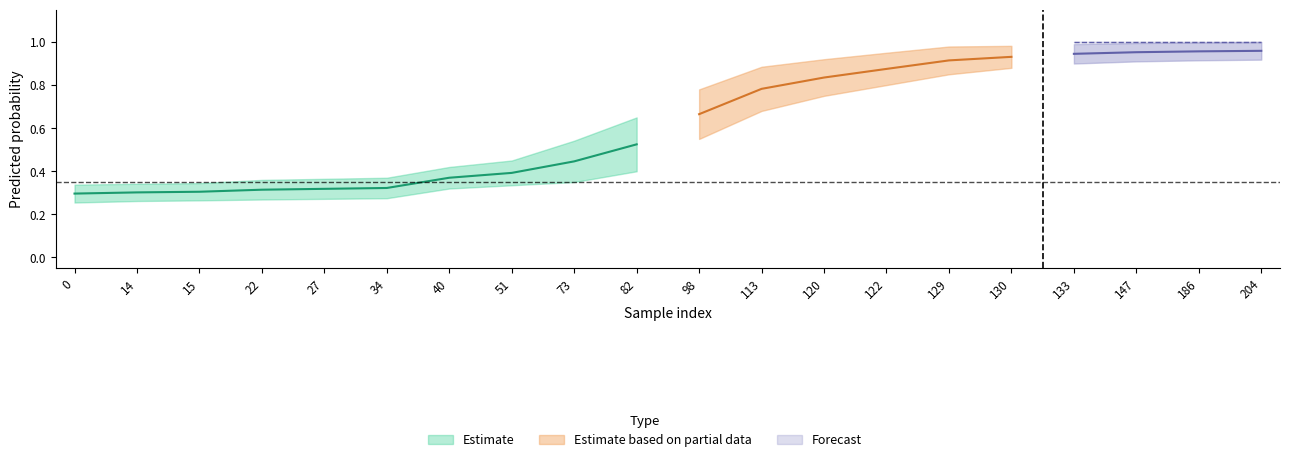

The y_true_high series shows 1.4 at 122. True or false?

False